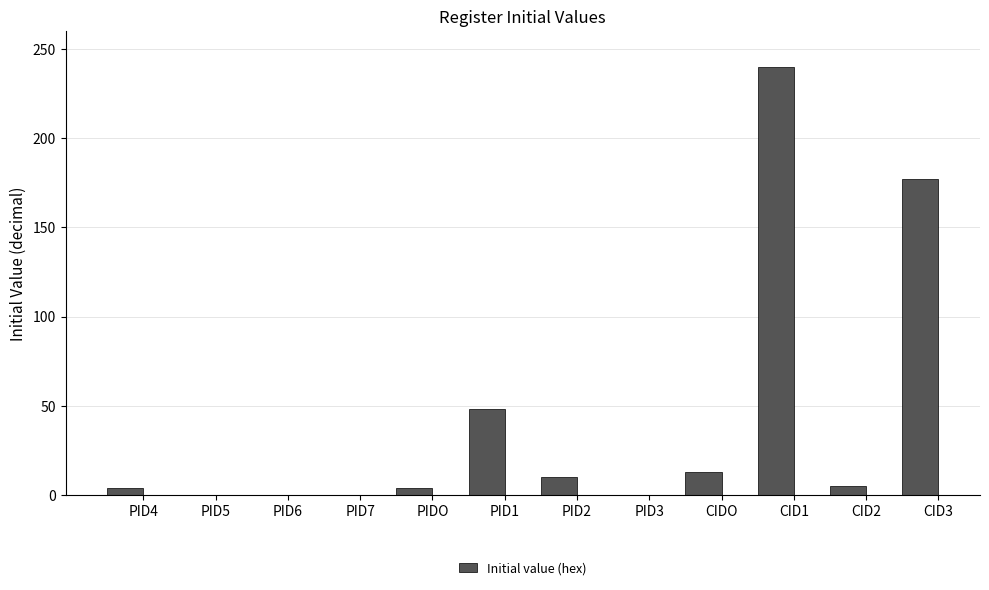

Which has a higher value, PID1 or CID1?

CID1